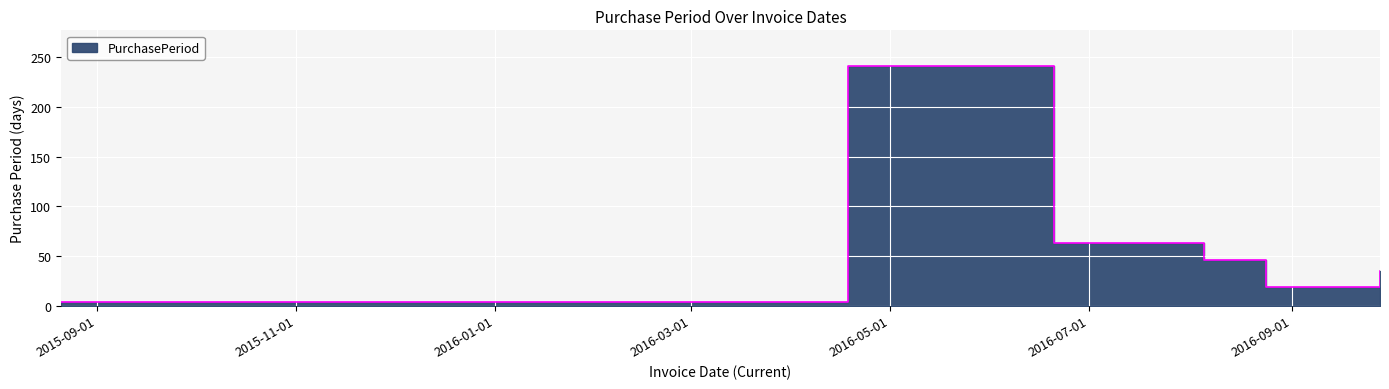

List the labels in order of value, largest first.

2016-04-18, 2016-06-20, 2016-08-05, 2016-09-28, 2016-08-24, 2015-08-21